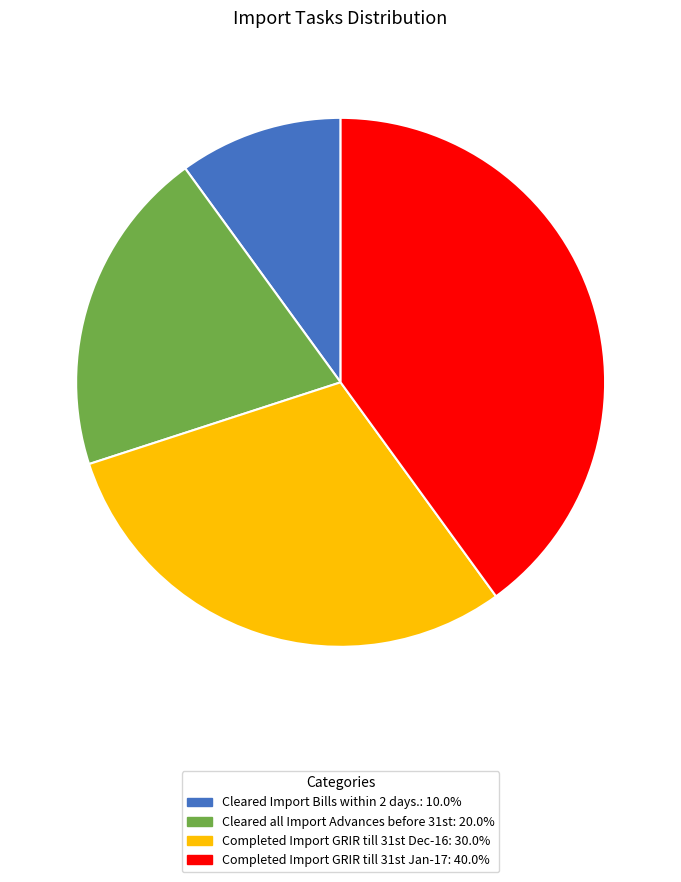

How many segments does this pie chart have?

4